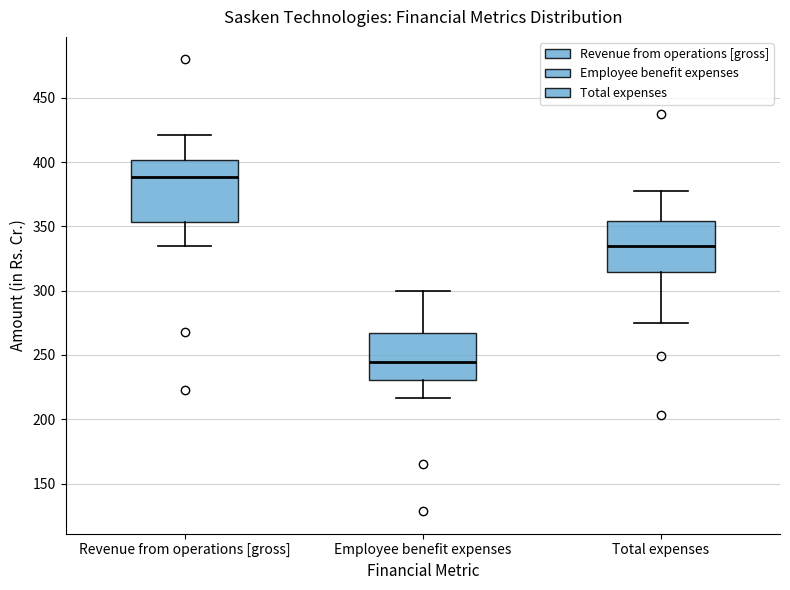

Which box has the lowest median line?

Employee benefit expenses